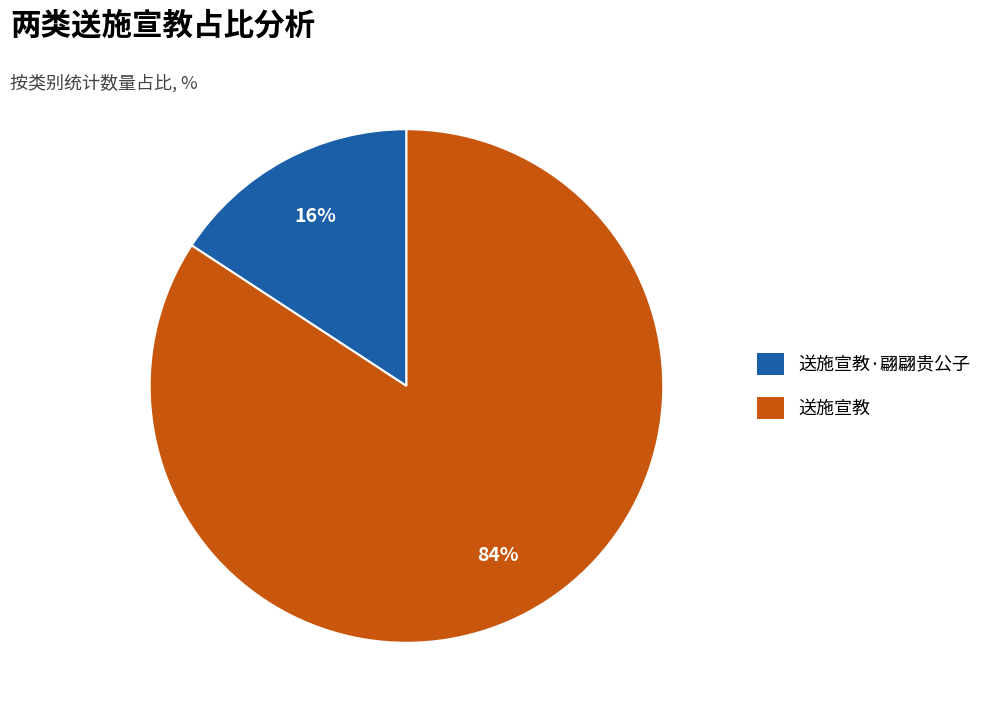

To the nearest percent, what is the difference between the largest and smallest slice percentages?

68%